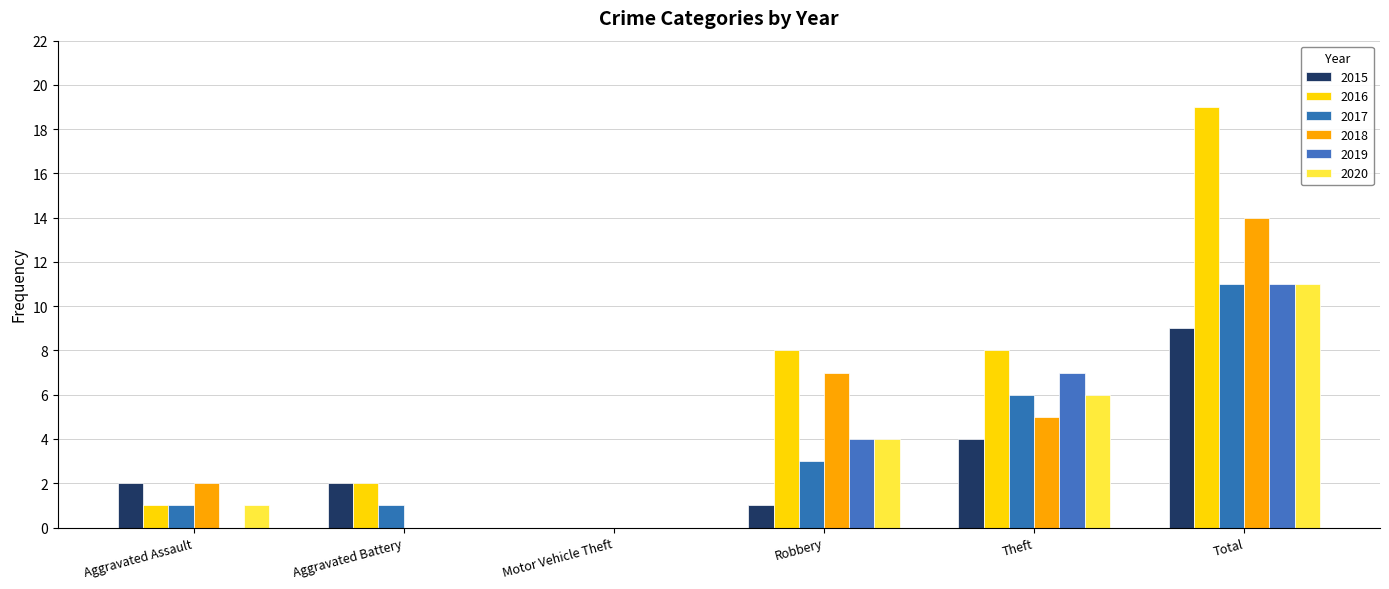

What is the difference between the maximum and minimum values in the 2017 series?

11